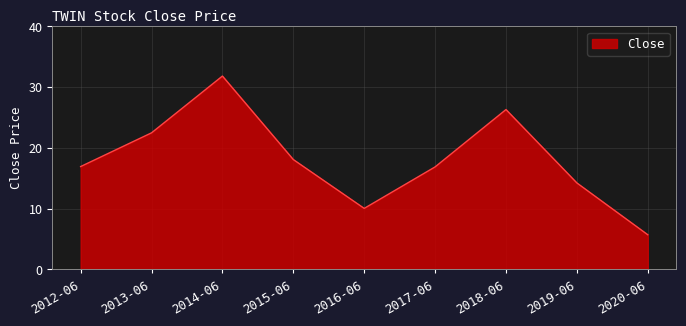

How many lines are shown in the chart?

1